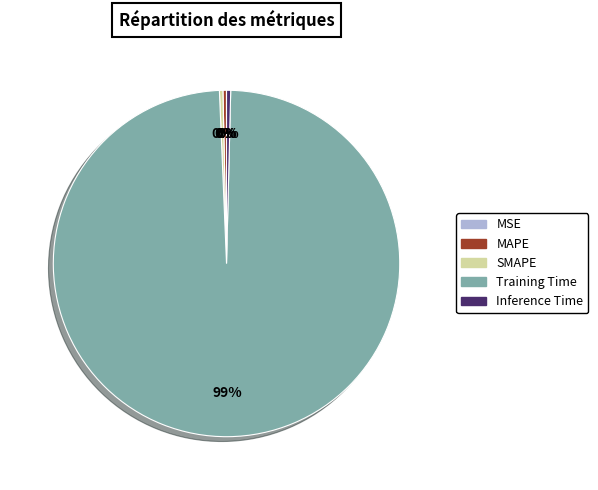

Which slice is the largest?

Training Time